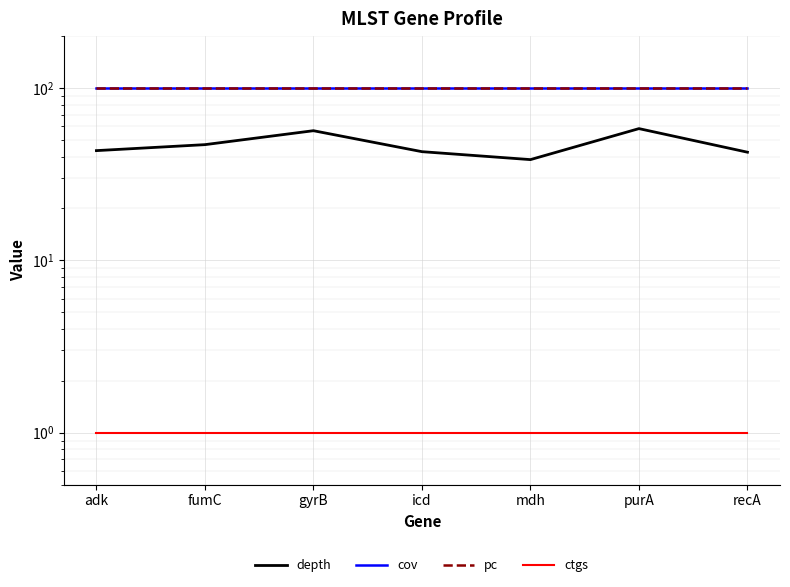

Reading left to right, transcribe all the data shown in this chart.

depth: adk=43.3	fumC=46.9	gyrB=56.5	icd=42.7	mdh=38.4	purA=58.1	recA=42.4
cov: adk=100.0	fumC=100.0	gyrB=100.0	icd=100.0	mdh=100.0	purA=100.0	recA=100.0
pc: adk=100.0	fumC=100.0	gyrB=100.0	icd=100.0	mdh=100.0	purA=100.0	recA=100.0
ctgs: adk=1.0	fumC=1.0	gyrB=1.0	icd=1.0	mdh=1.0	purA=1.0	recA=1.0